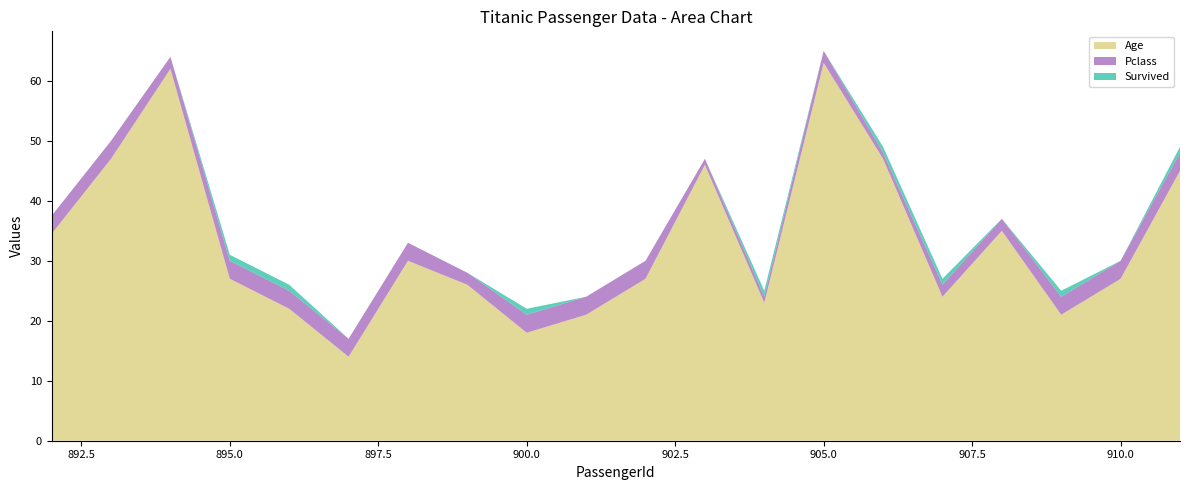

Reading left to right, what are all the values shown in this chart?

Age: 34.5	47.0	62.0	27.0	22.0	14.0	30.0	26.0	18.0	21.0	27.0	46.0	23.0	63.0	47.0	24.0	35.0	21.0	27.0	45.0
Pclass: 3.0	3.0	2.0	3.0	3.0	3.0	3.0	2.0	3.0	3.0	3.0	1.0	1.0	2.0	1.0	2.0	2.0	3.0	3.0	3.0
Survived: 0.0	0.0	0.0	1.0	1.0	0.0	0.0	0.0	1.0	0.0	0.0	0.0	1.0	0.0	1.0	1.0	0.0	1.0	0.0	1.0